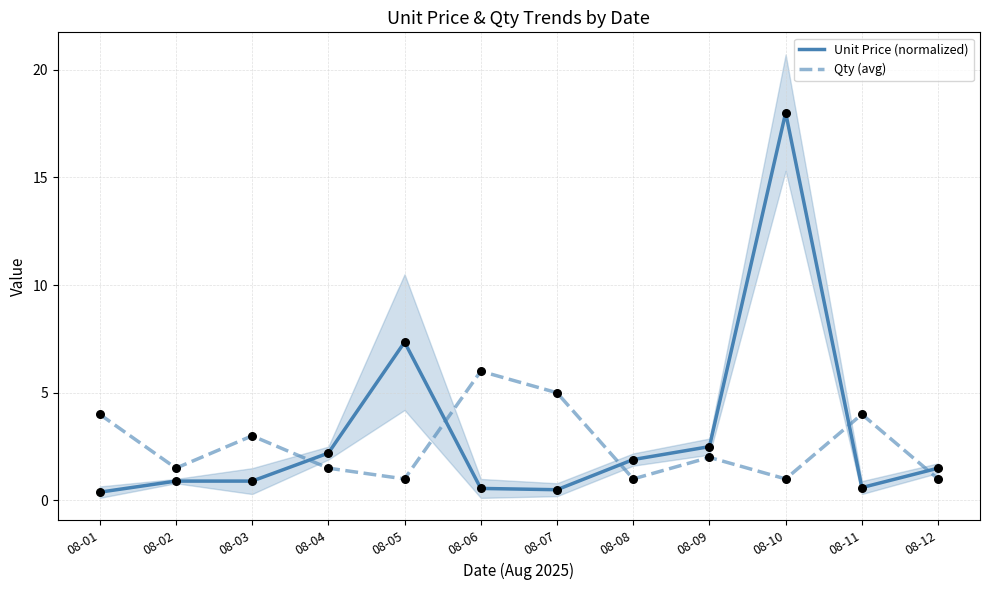

Which series contains the highest Y value?

Unit Price (normalized)